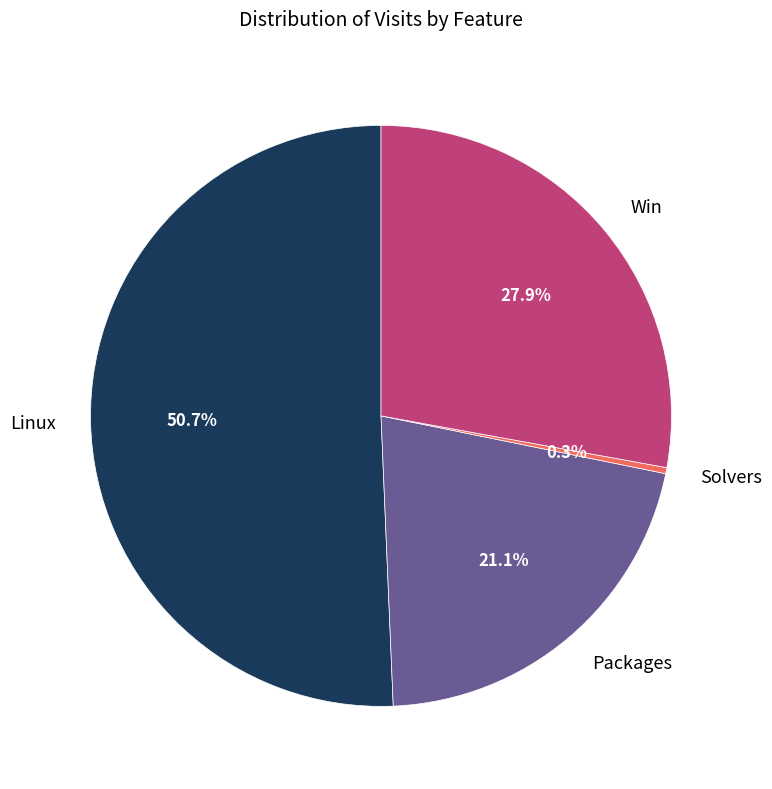

Which category has the biggest portion of the pie?

Linux